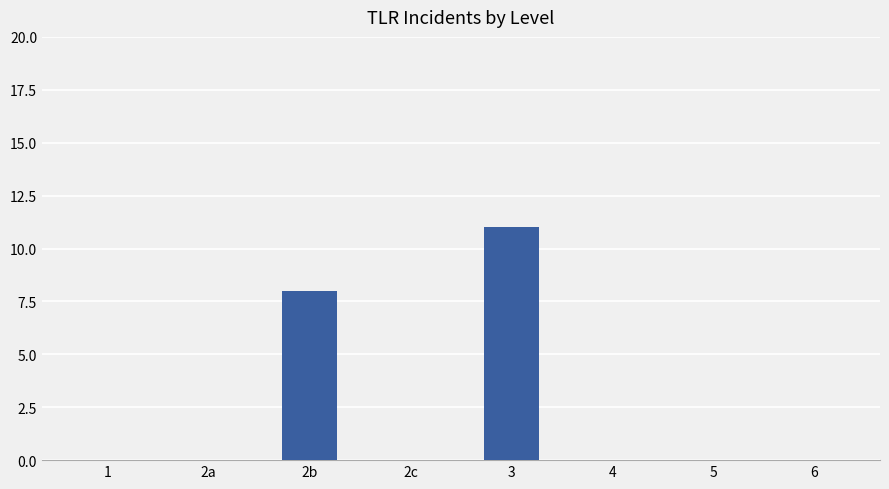

Reading right to left, extract all data points from this chart.

0	0	0	11	0	8	0	0